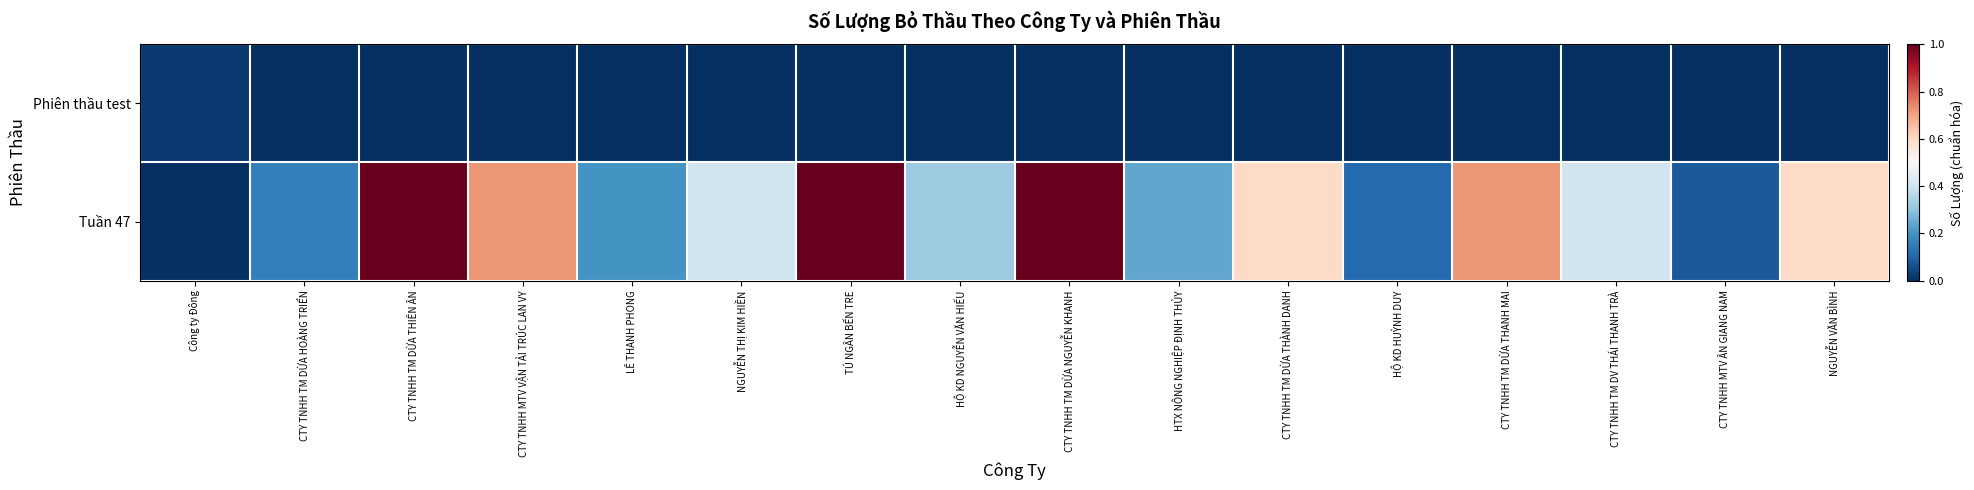

Between CTY TNHH MTV VẬN TẢI TRÚC LAN VY and NGUYỄN THỊ KIM HIỀN, which series saw the biggest shift?

Tuần 47